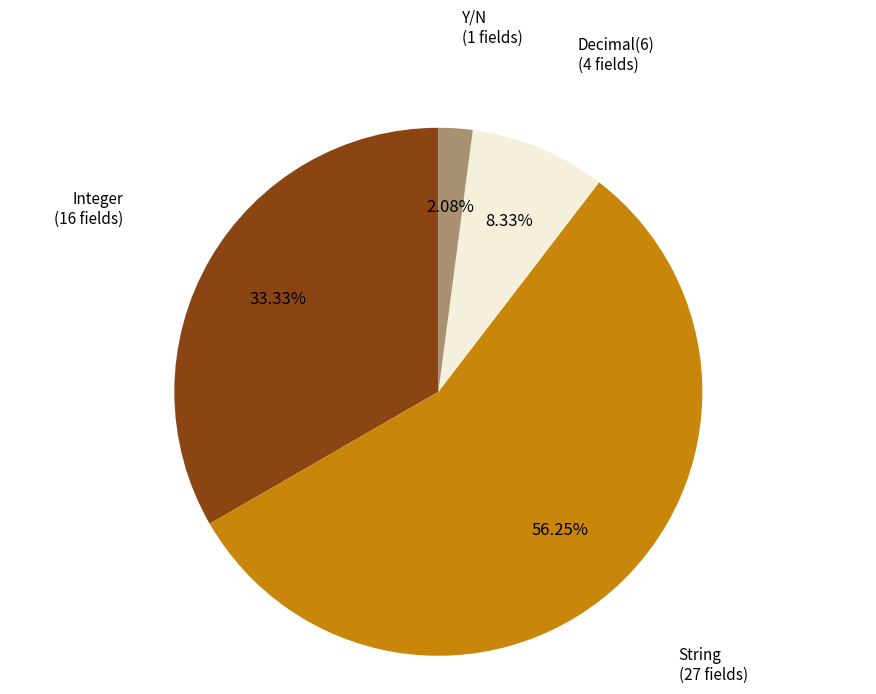

What is the largest slice in the pie chart?

String